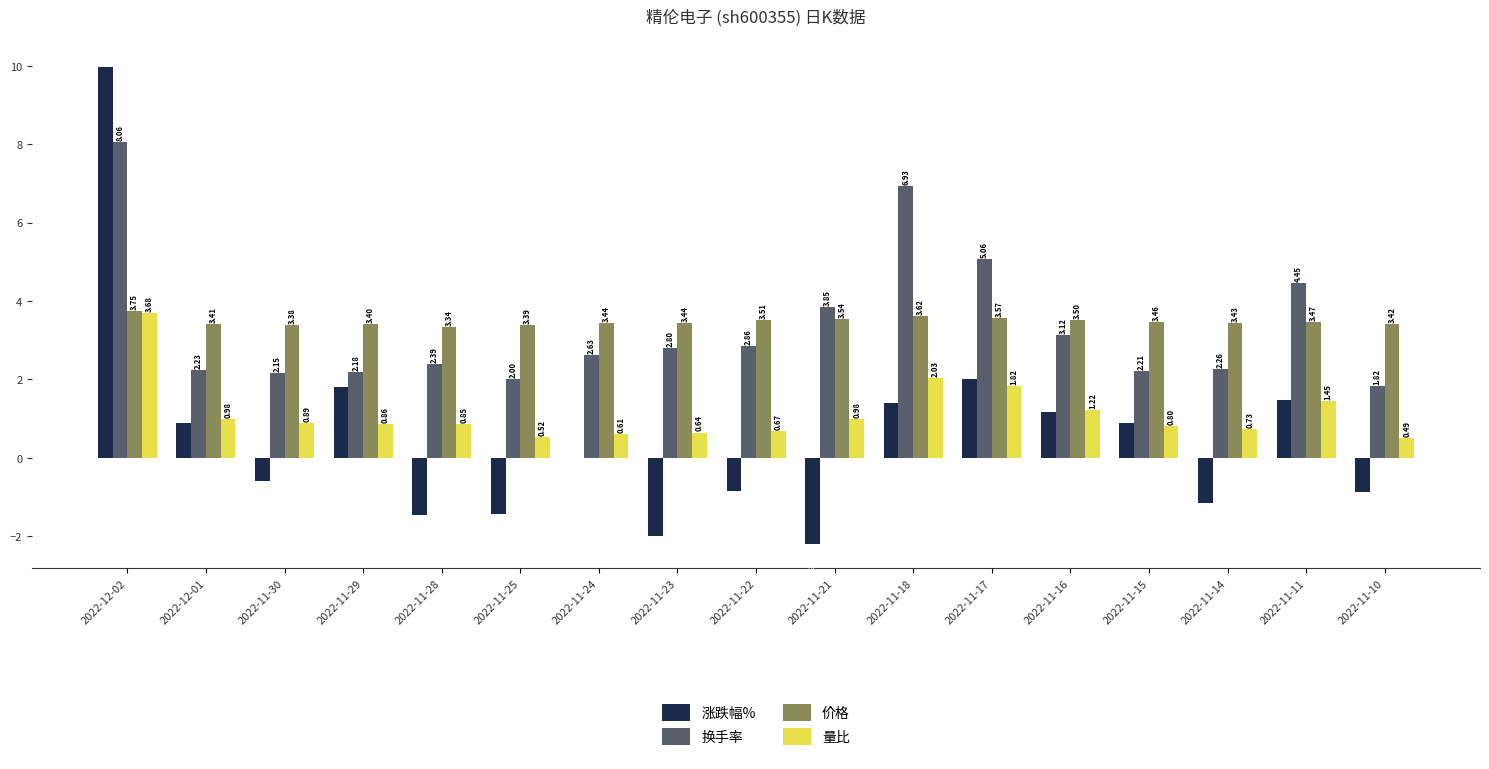

What is the sum of all 价格 values?

59.1